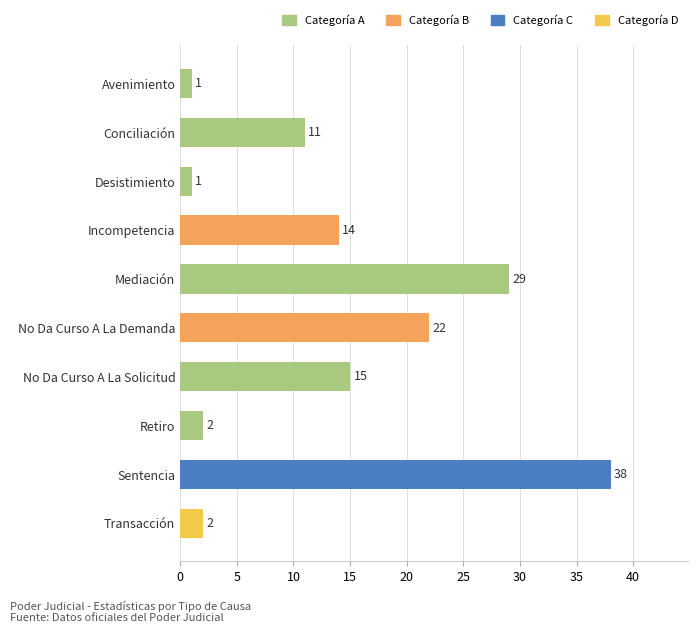

Does the chart contain any negative values?

No